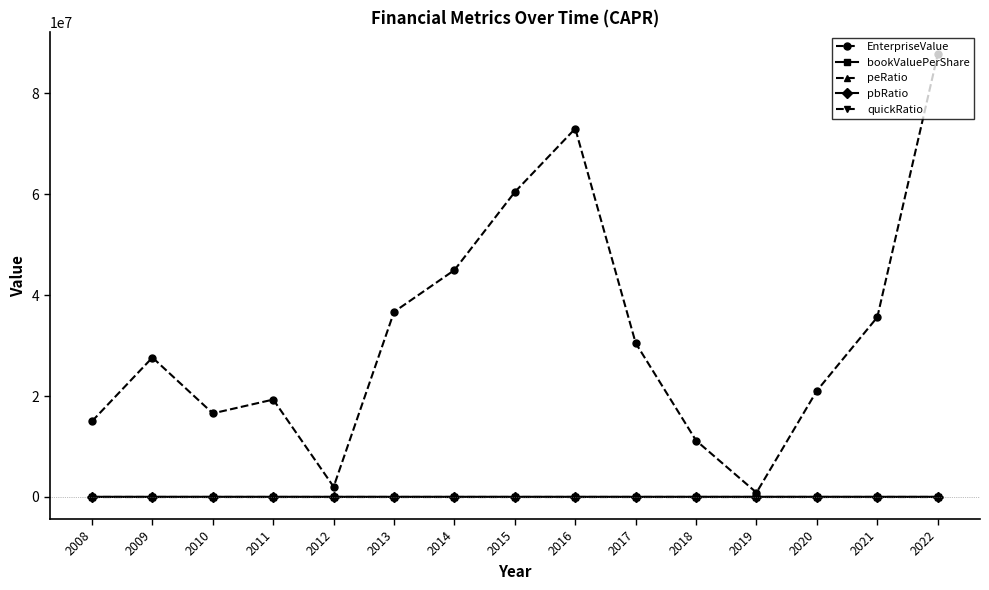

What is the difference between the pbRatio values at 2012 and 2009?

22.6